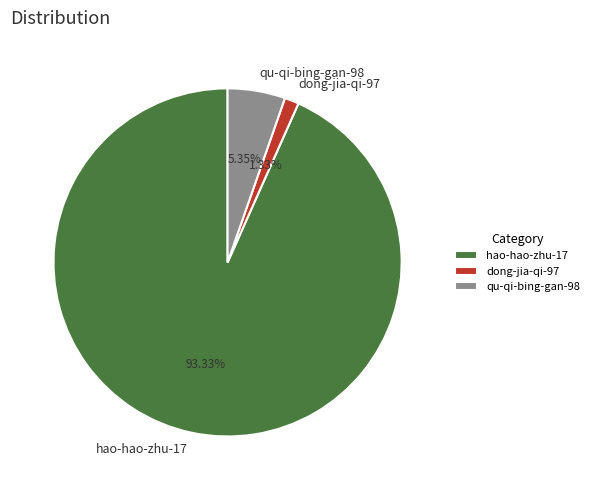

How many segments does this pie chart have?

3